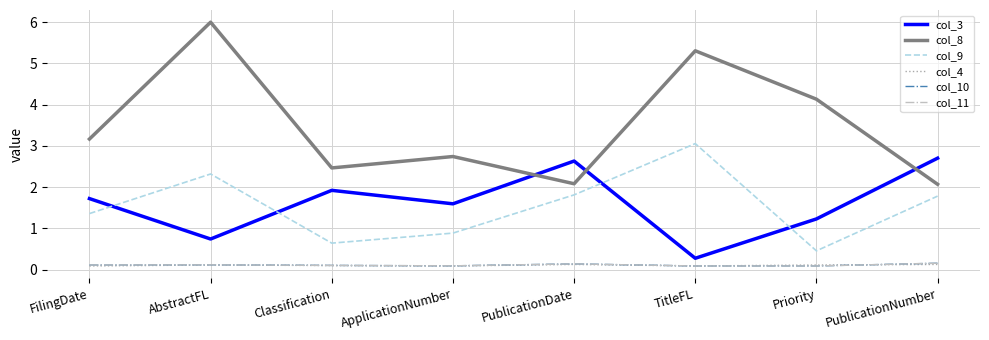

Does the chart have visible grid lines?

Yes